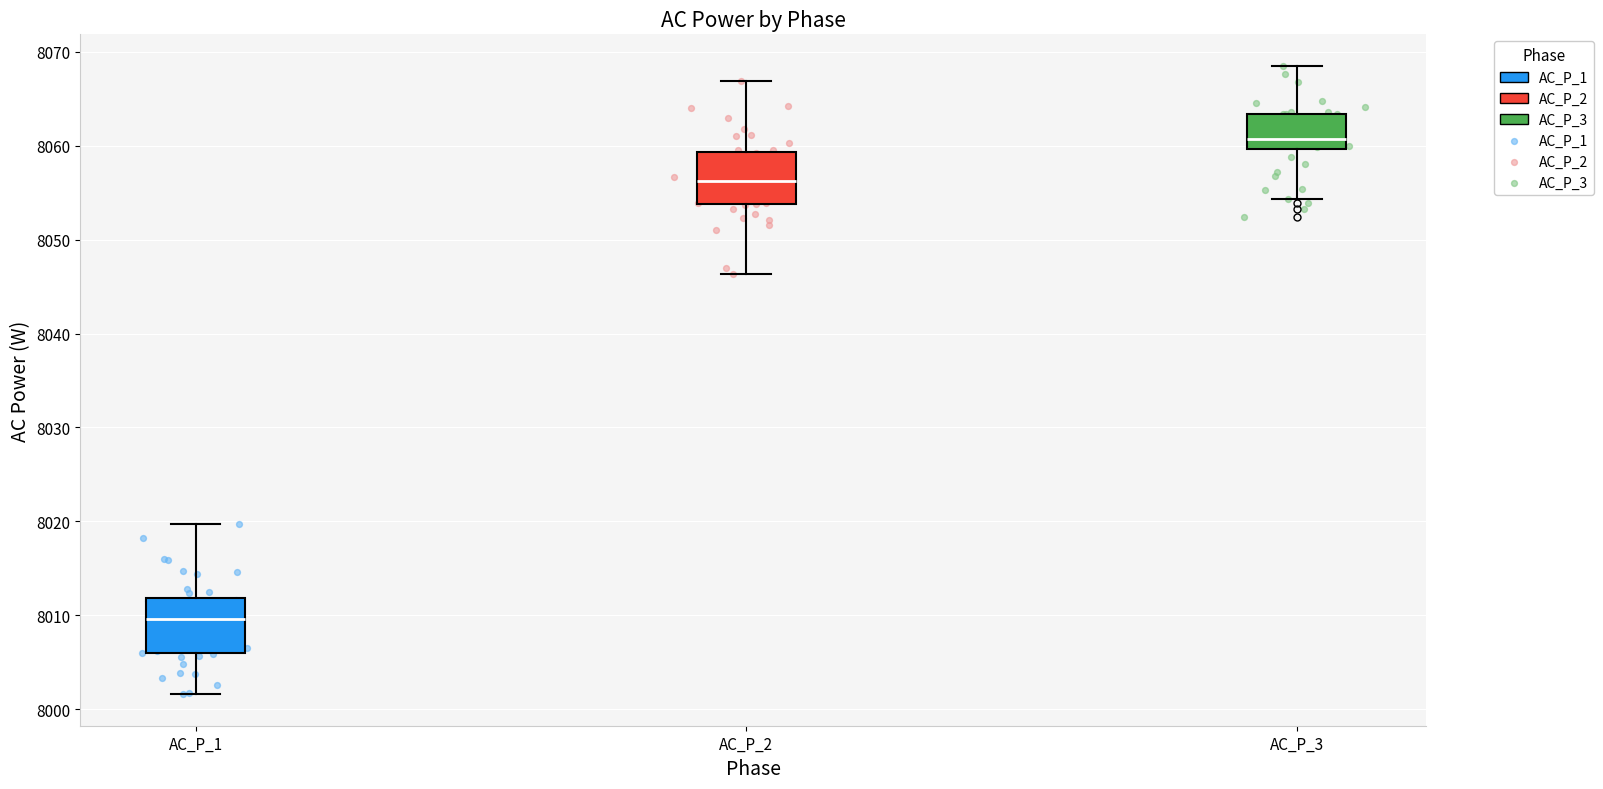

Reading left to right, read every box against the y-axis: the position of its median line, the range the box covers, and the ends of its whiskers. The values are not printed on the chart, so give them approximately, as read against the axis.

AC_P_1: median 8010, box 8006 to 8012, whiskers 8002 to 8020
AC_P_2: median 8056, box 8054 to 8059, whiskers 8046 to 8067
AC_P_3: median 8061, box 8060 to 8063, whiskers 8054 to 8068